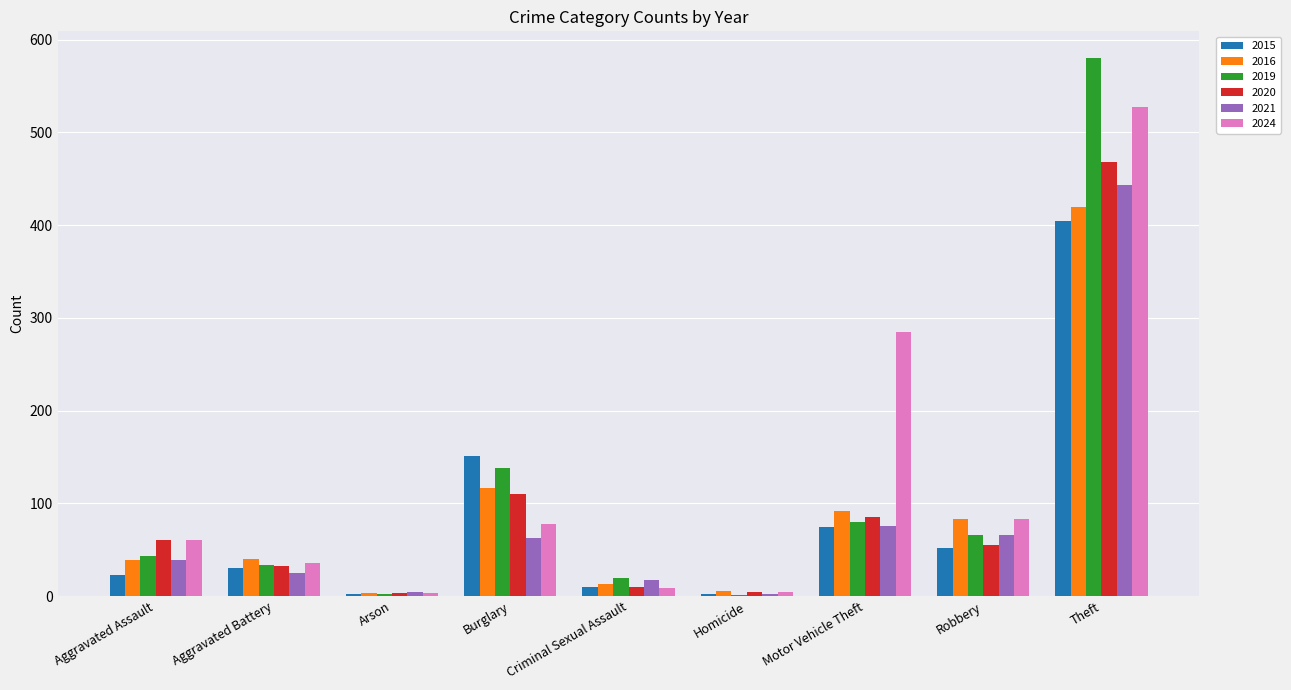

What is the maximum value for 2019?

580